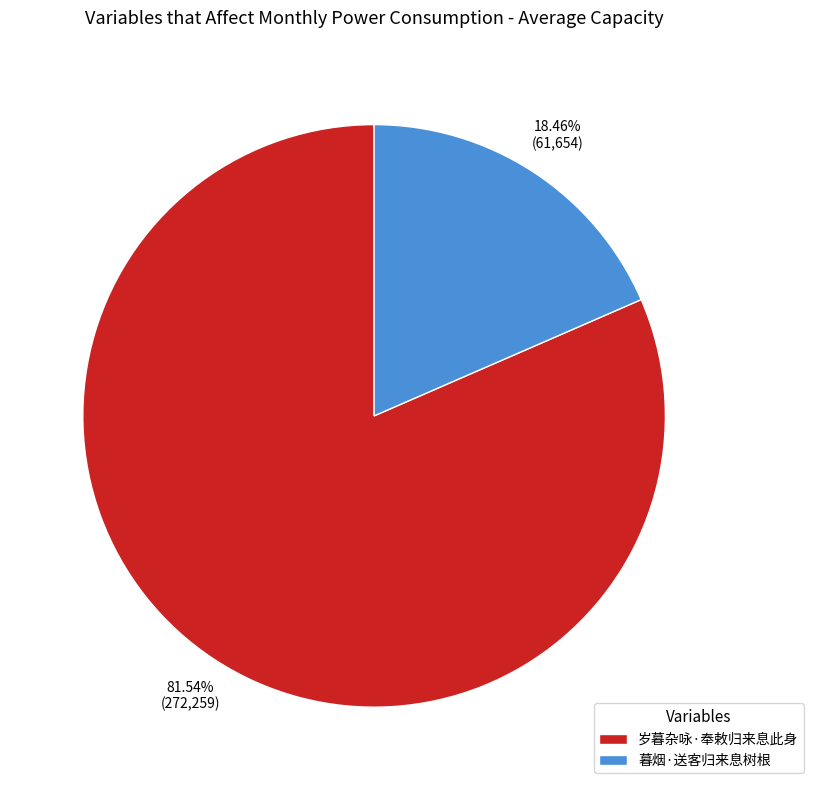

Do 岁暮杂咏·奉敕归来息此身 and 暮烟·送客归来息树根 together represent more than half of the pie?

Yes